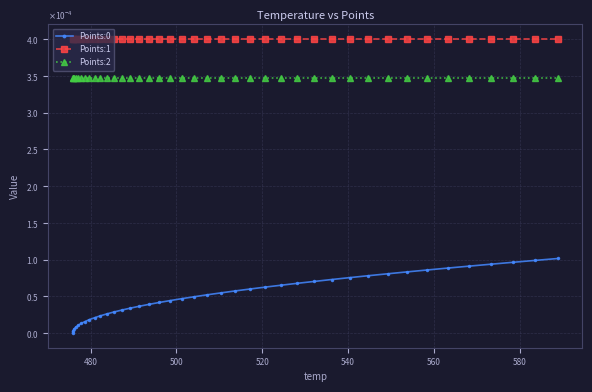

True or false: Points:2 and Points:0 intersect in this chart.

False